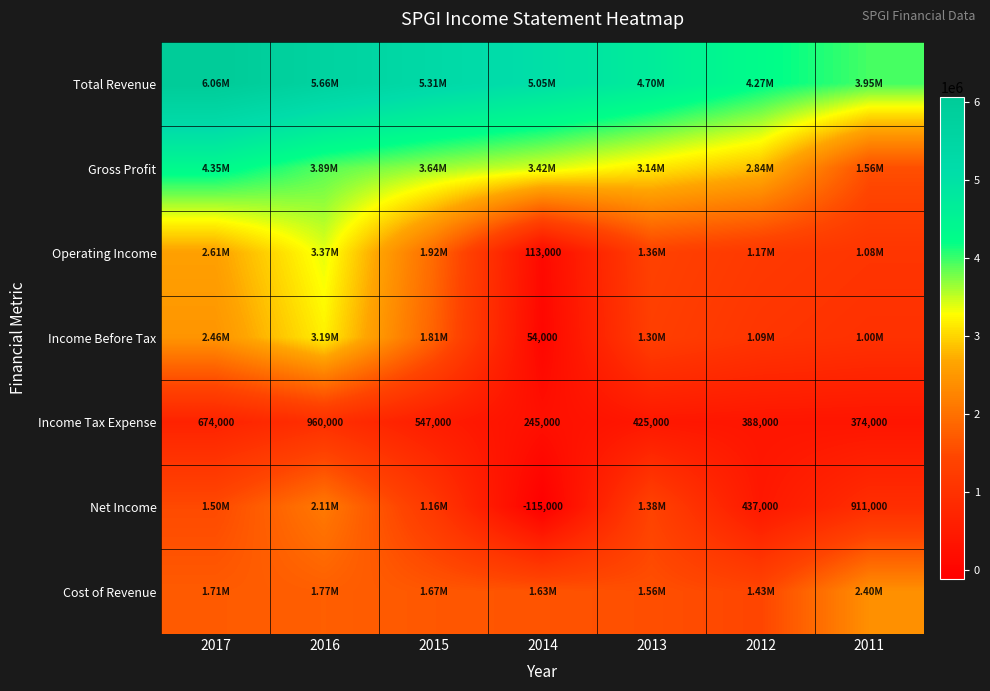

What is the difference between the Income Tax Expense values at 2012 and 2011?

14000